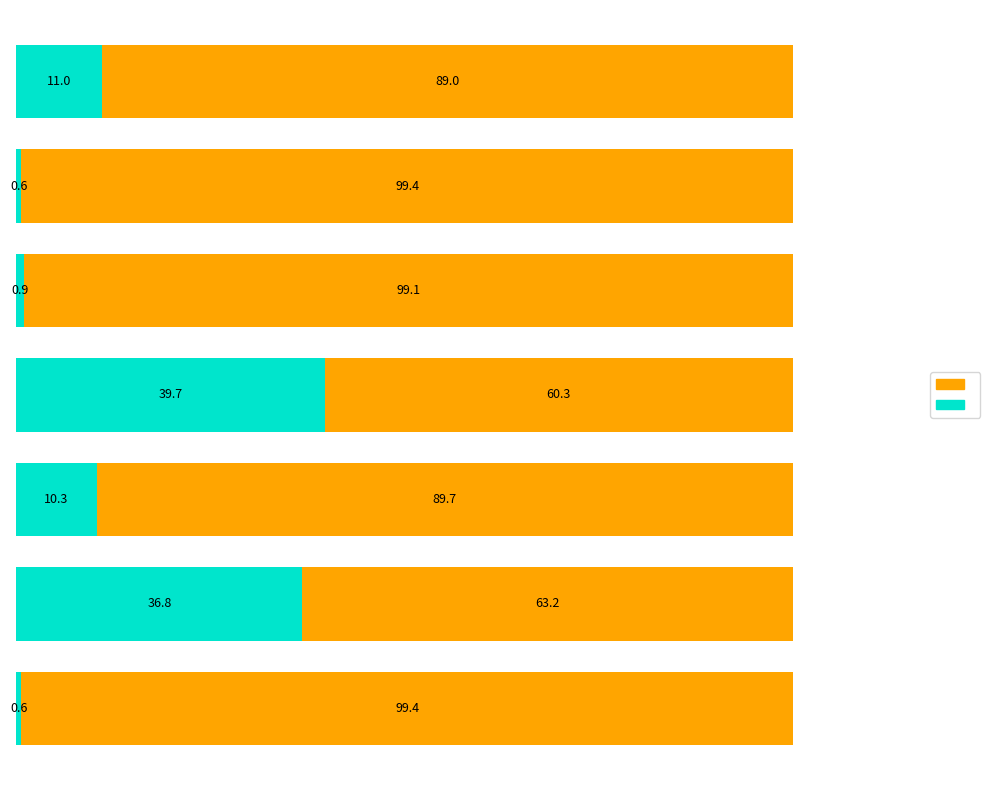

How many distinct data groups are displayed?

2